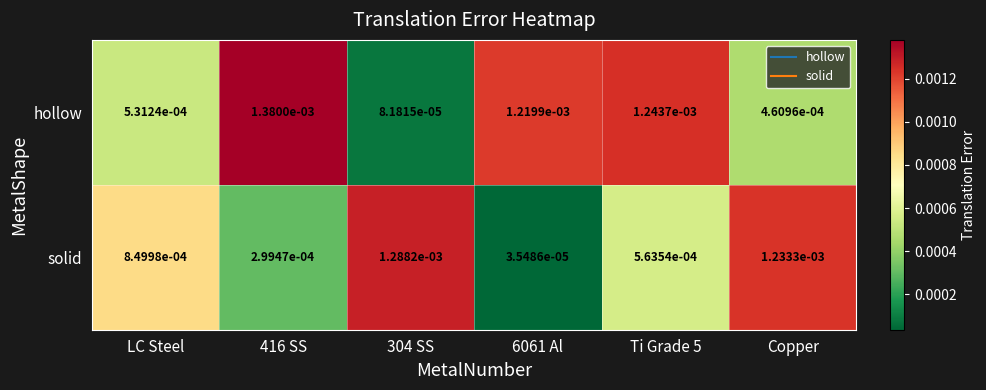

Which series has the largest range (max minus min)?

hollow